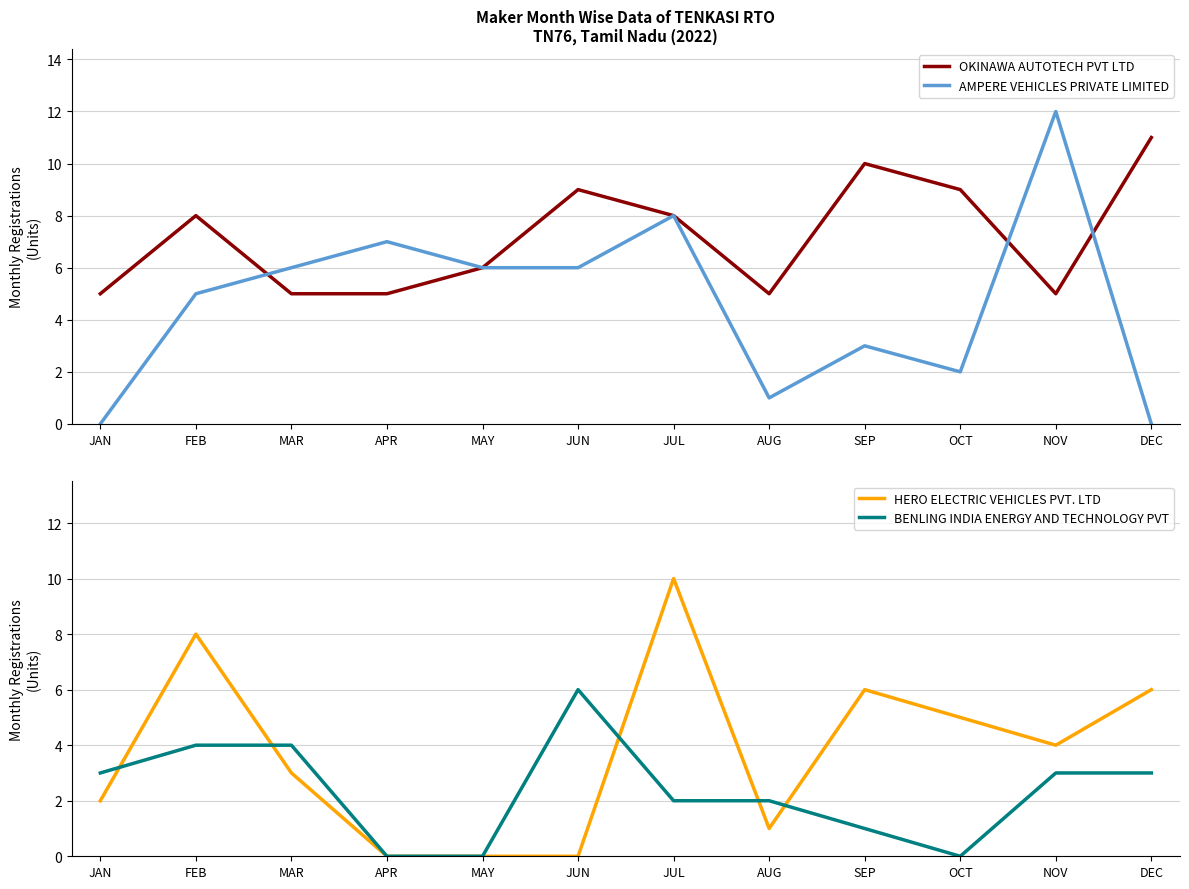

How many lines are shown in the chart?

4